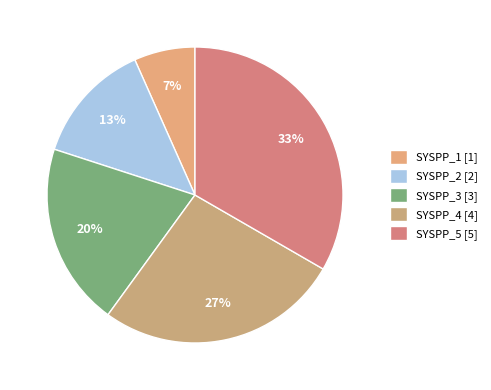

Rank the categories by value from lowest to highest.

SYSPP_1, SYSPP_2, SYSPP_3, SYSPP_4, SYSPP_5